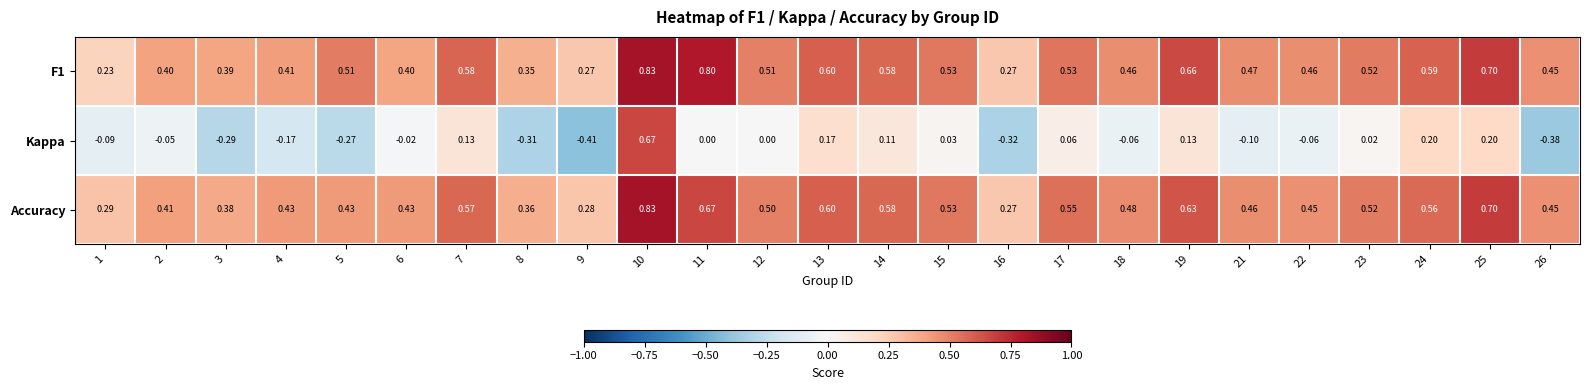

Which series has the largest range (max minus min)?

Kappa